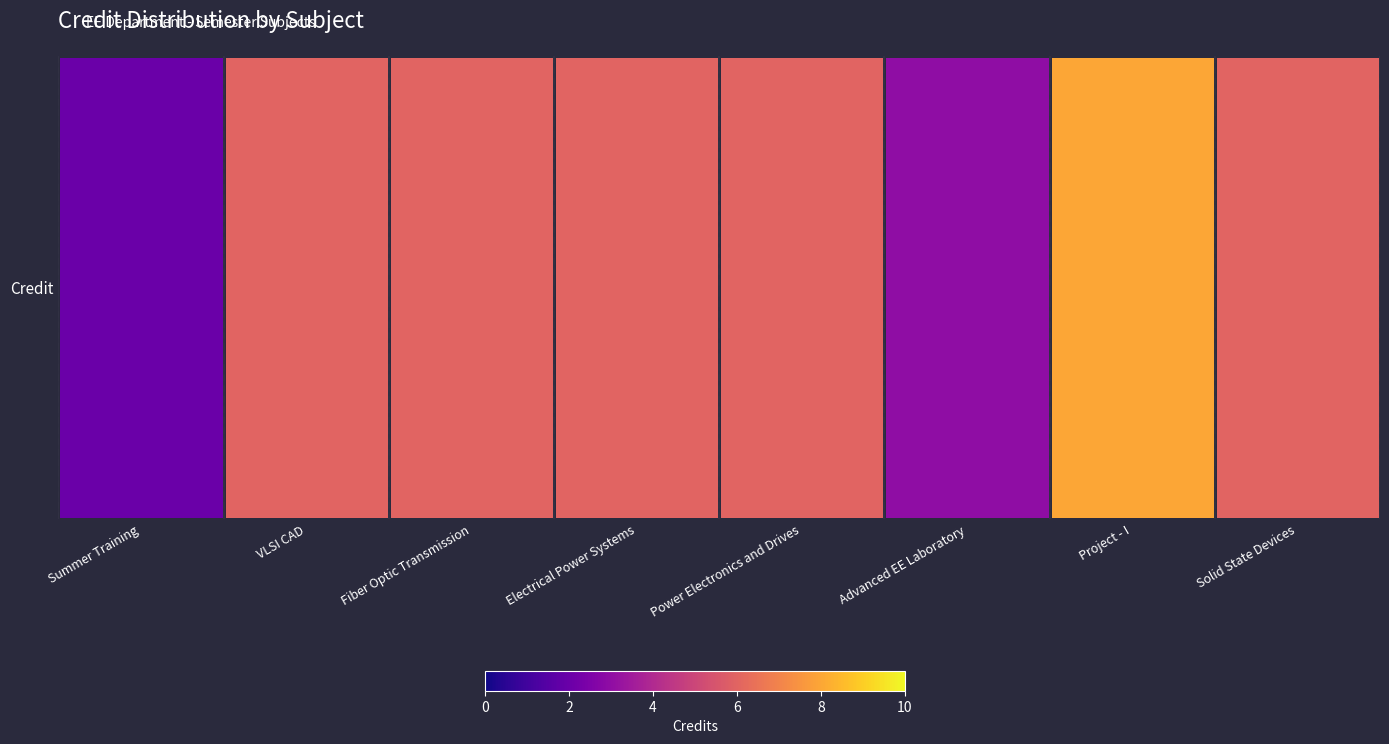

What is the difference between the values at Electrical Power Systems and Summer Training?

4